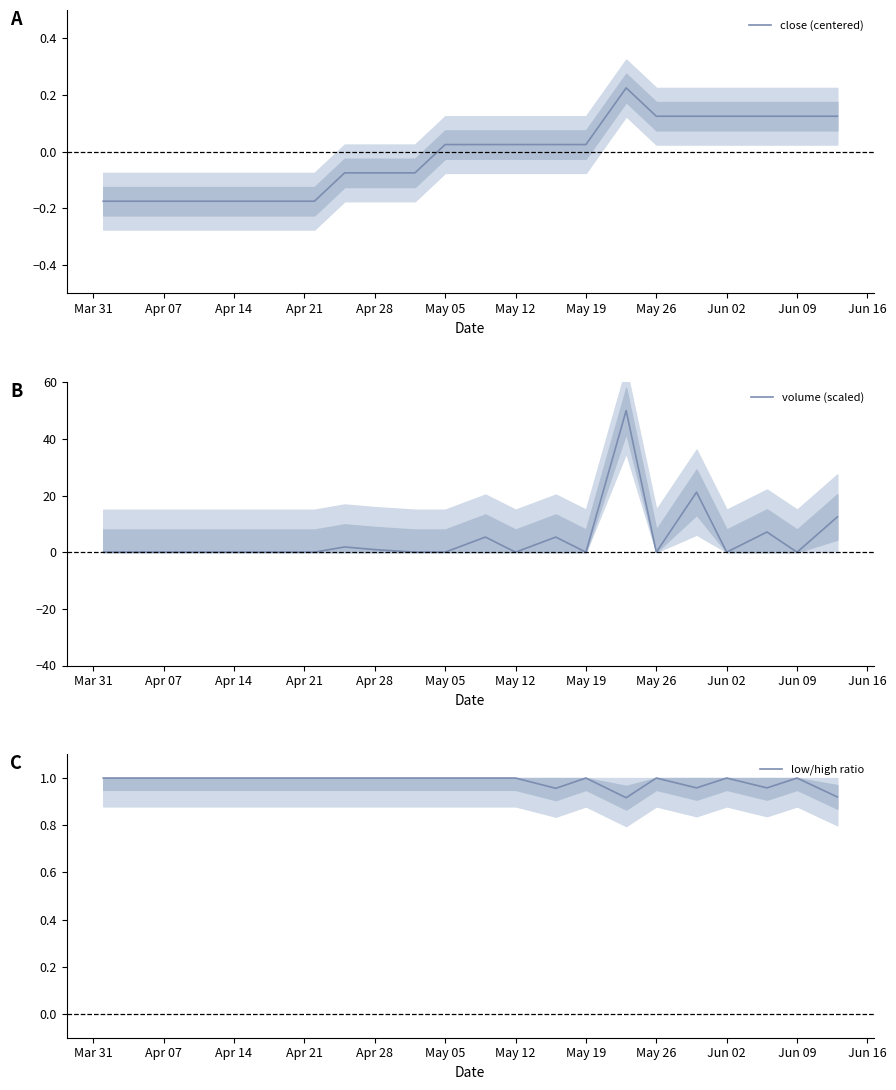

Where does the close (centered) series first go above 0?

May 05